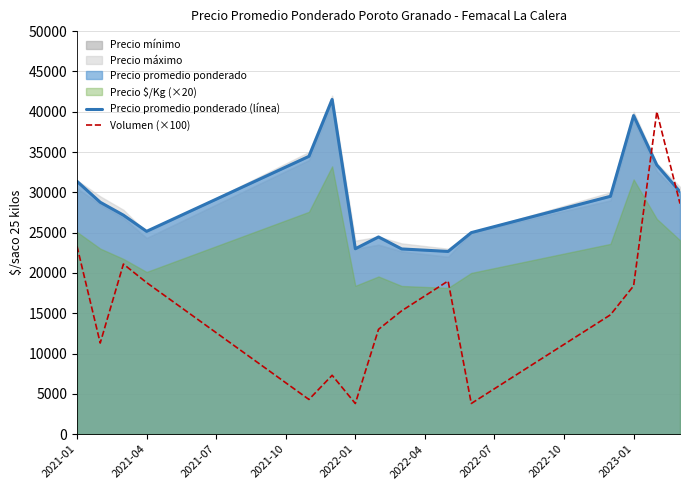

What is the lowest value of the Precio promedio ponderado (línea) series?

22667.0